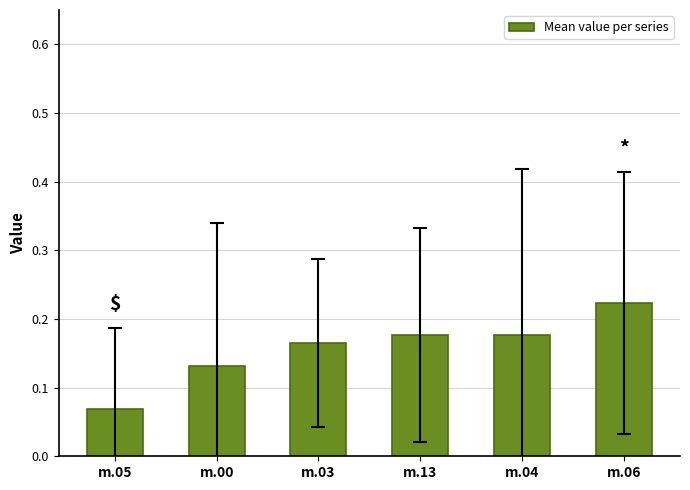

What is the label of the 2nd bar from the right?

m.04